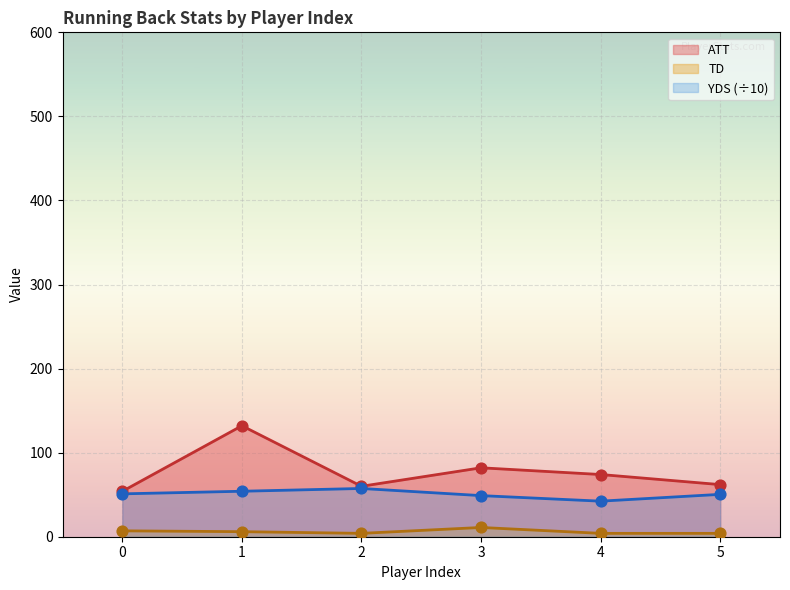

Which series has the widest spread of Y values?

ATT